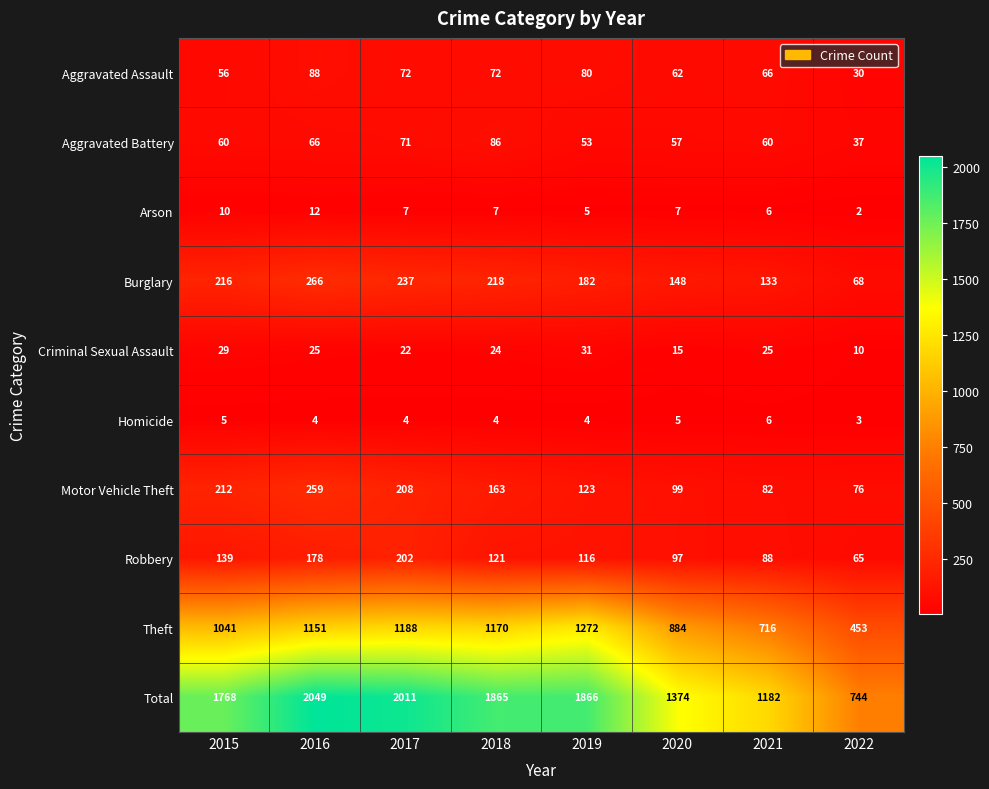

How many data points does each series have?

8